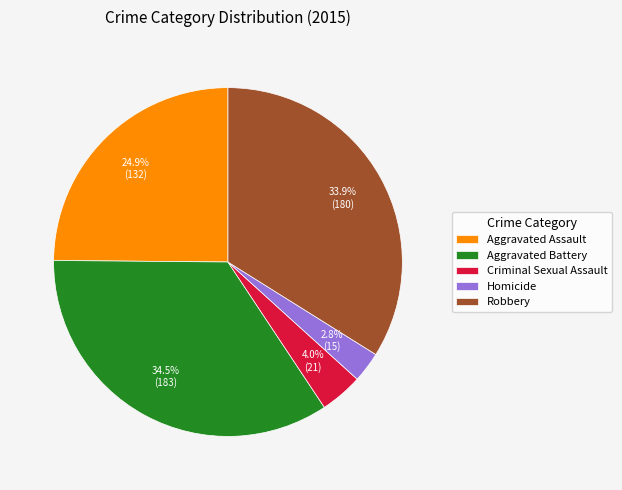

What is the total percentage of Aggravated Assault and Homicide?

27.7%